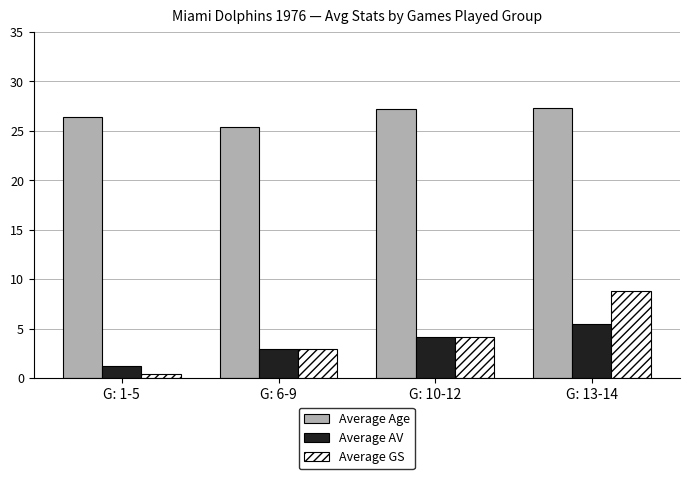

Rank the series by their maximum value, from highest to lowest.

Average Age, Average GS, Average AV